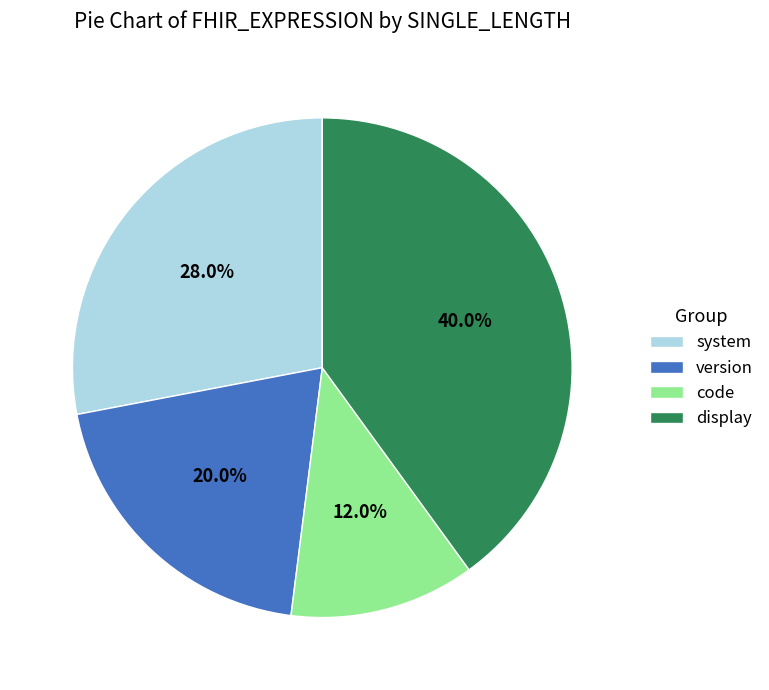

Is there any slice that represents more than half of the pie?

No